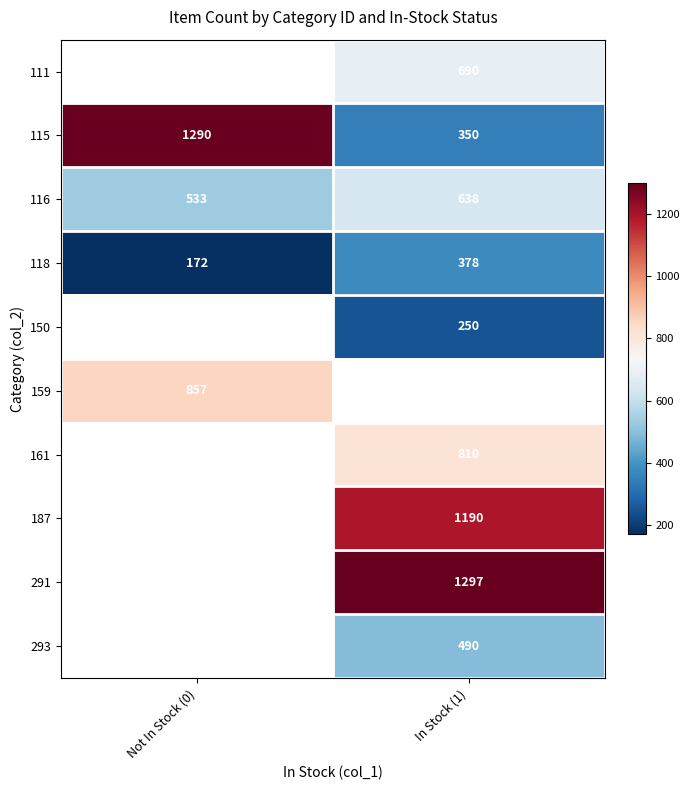

Where is 118 nearest to the value 275?

Not In Stock (0)